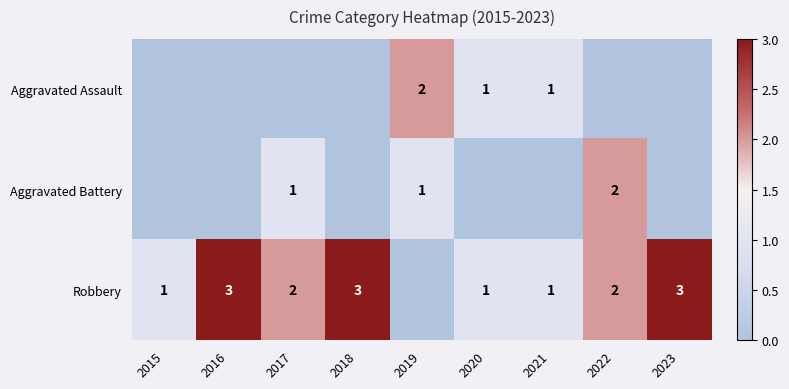

The Robbery series shows 2 at 2022. True or false?

True